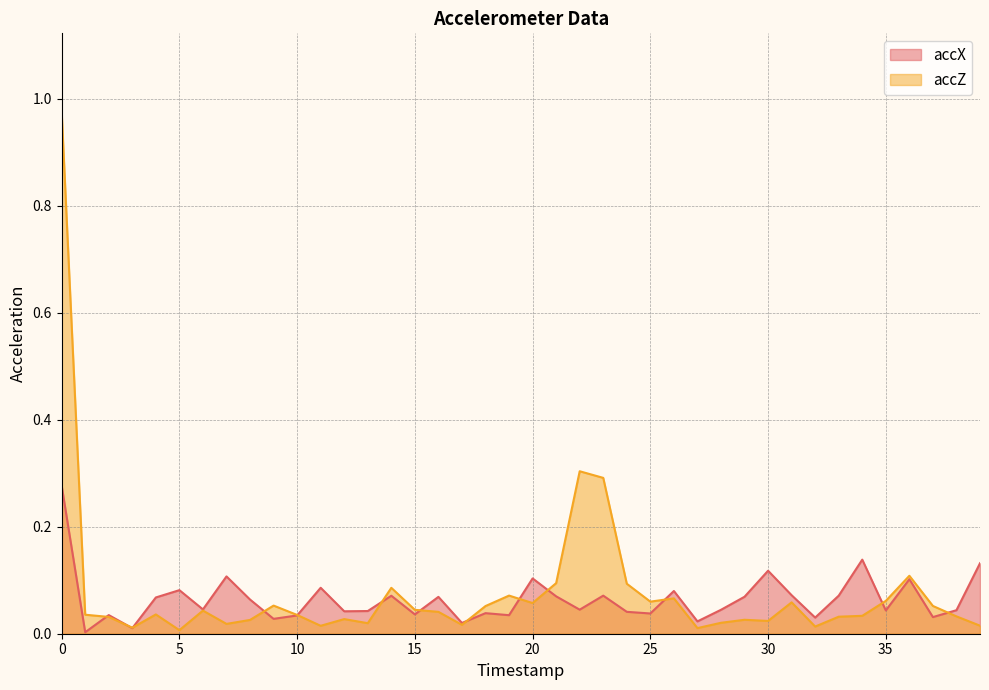

Where is accX nearest to the value 0?

1